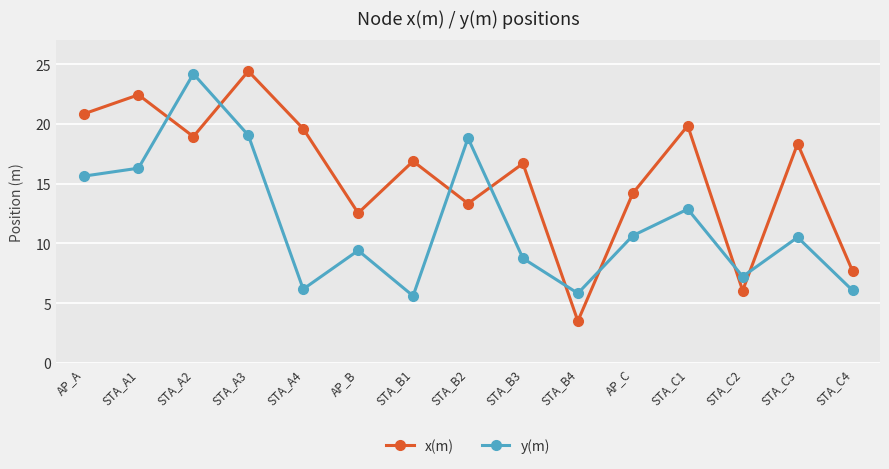

What is the sum of the x(m) values at STA_B2 and STA_A3?

37.8